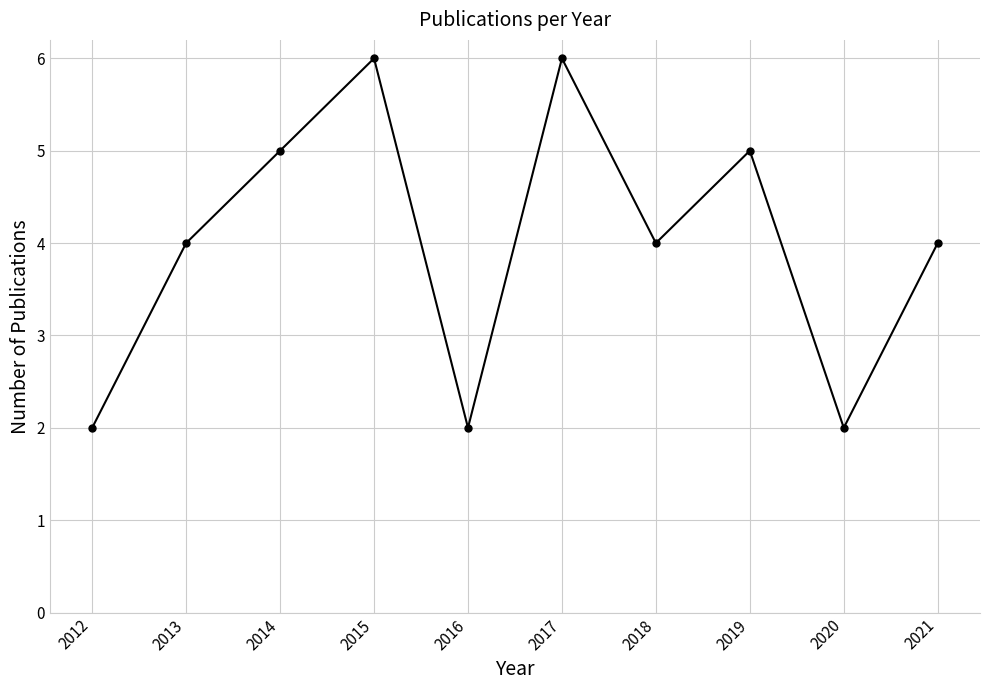

At which category does the data reach its first local peak?

2015